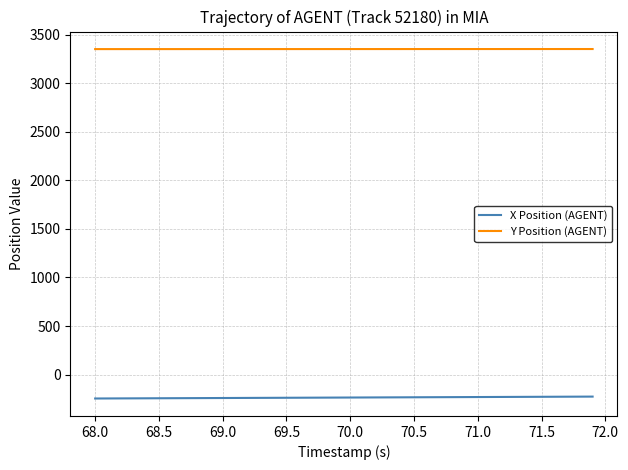

What is the average value of the X Position (AGENT) series?

-235.9